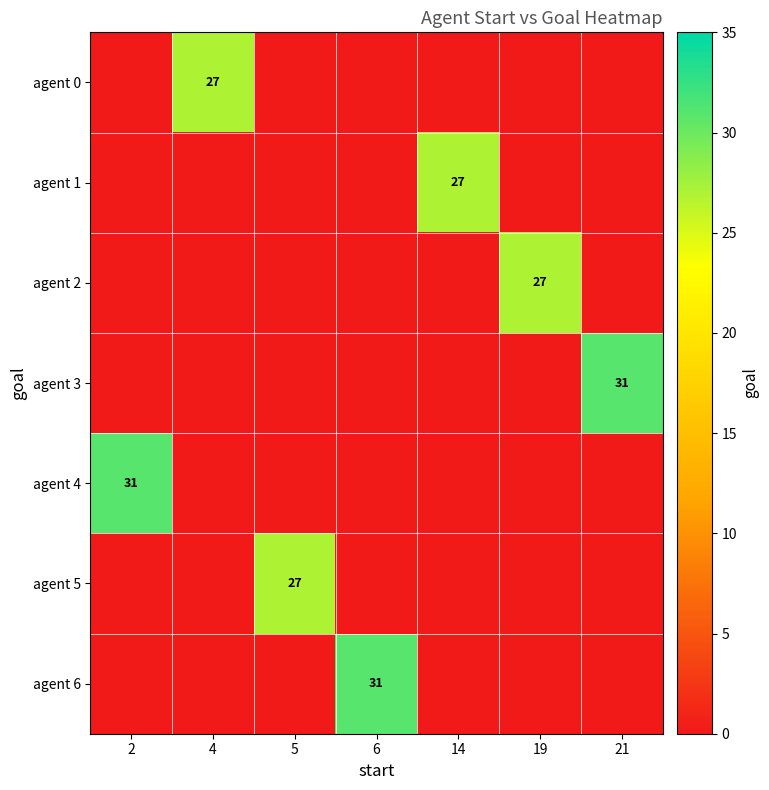

What is the average value of the row_5 series?

4